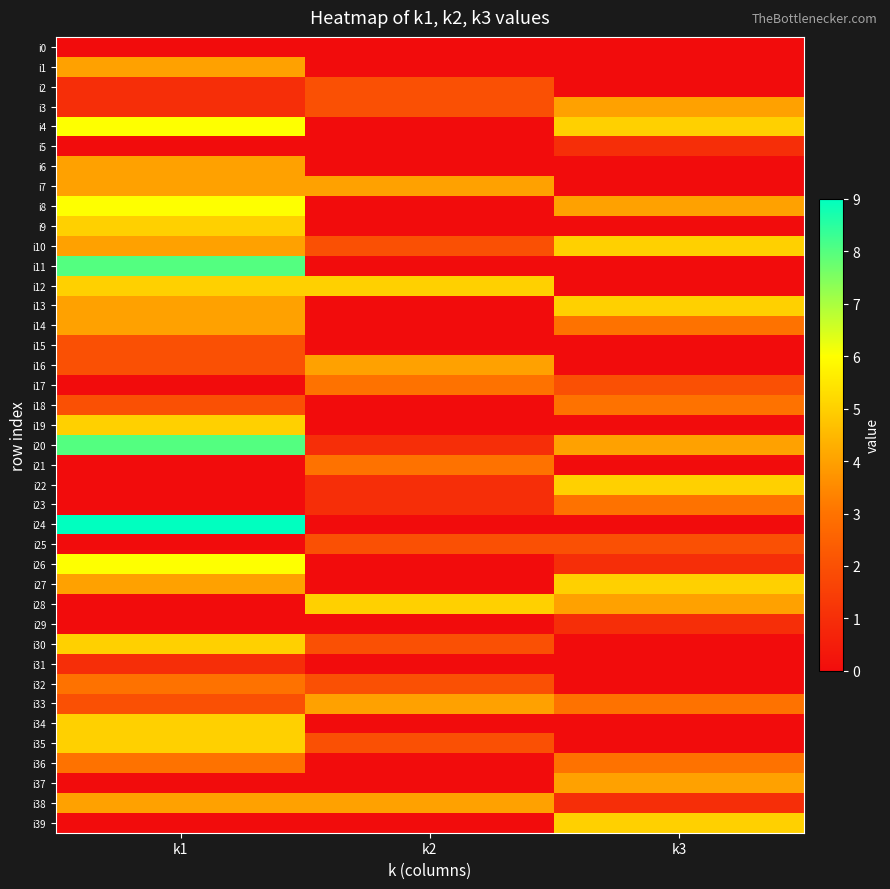

Reading right to left, transcribe all the data shown in this chart.

i0: k3=0	k2=0	k1=0
i1: k3=0	k2=0	k1=4
i2: k3=0	k2=2	k1=1
i3: k3=4	k2=2	k1=1
i4: k3=5	k2=0	k1=6
i5: k3=1	k2=0	k1=0
i6: k3=0	k2=0	k1=4
i7: k3=0	k2=4	k1=4
i8: k3=4	k2=0	k1=6
i9: k3=0	k2=0	k1=5
i10: k3=5	k2=2	k1=4
i11: k3=0	k2=0	k1=8
i12: k3=0	k2=5	k1=5
i13: k3=5	k2=0	k1=4
i14: k3=3	k2=0	k1=4
i15: k3=0	k2=0	k1=2
i16: k3=0	k2=4	k1=2
i17: k3=2	k2=3	k1=0
i18: k3=3	k2=0	k1=2
i19: k3=0	k2=0	k1=5
i20: k3=4	k2=1	k1=8
i21: k3=0	k2=3	k1=0
i22: k3=5	k2=1	k1=0
i23: k3=3	k2=1	k1=0
i24: k3=0	k2=0	k1=9
i25: k3=2	k2=2	k1=0
i26: k3=1	k2=0	k1=6
i27: k3=5	k2=0	k1=4
i28: k3=4	k2=5	k1=0
i29: k3=1	k2=0	k1=0
i30: k3=0	k2=2	k1=5
i31: k3=0	k2=0	k1=1
i32: k3=0	k2=2	k1=3
i33: k3=3	k2=4	k1=2
i34: k3=0	k2=0	k1=5
i35: k3=0	k2=2	k1=5
i36: k3=3	k2=0	k1=3
i37: k3=4	k2=0	k1=0
i38: k3=1	k2=4	k1=4
i39: k3=5	k2=0	k1=0